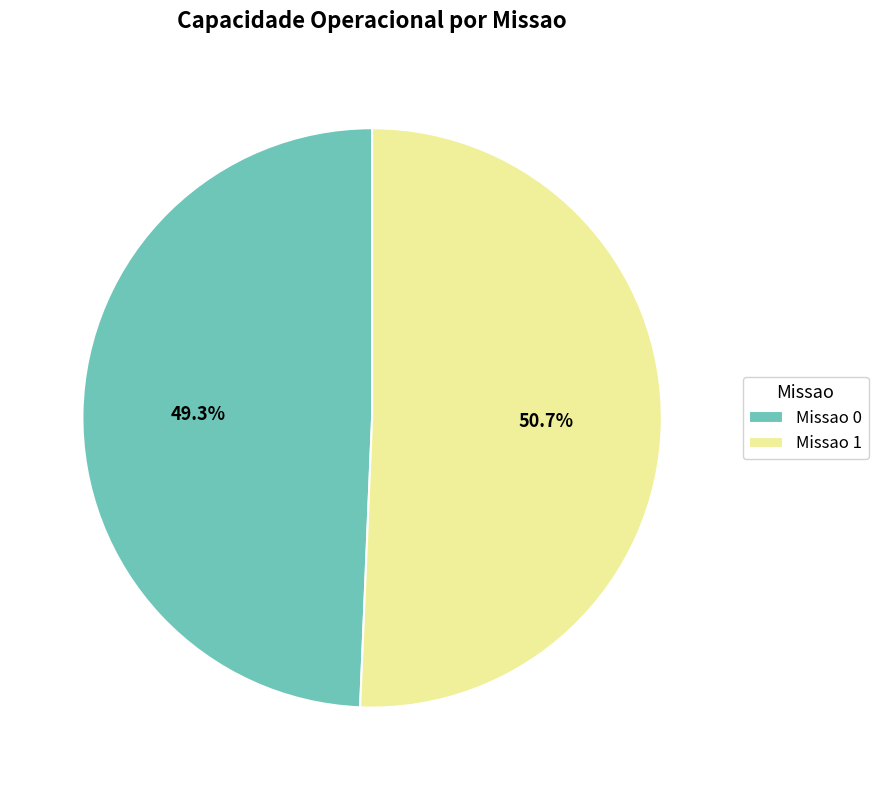

Count the number of slices in the pie.

2